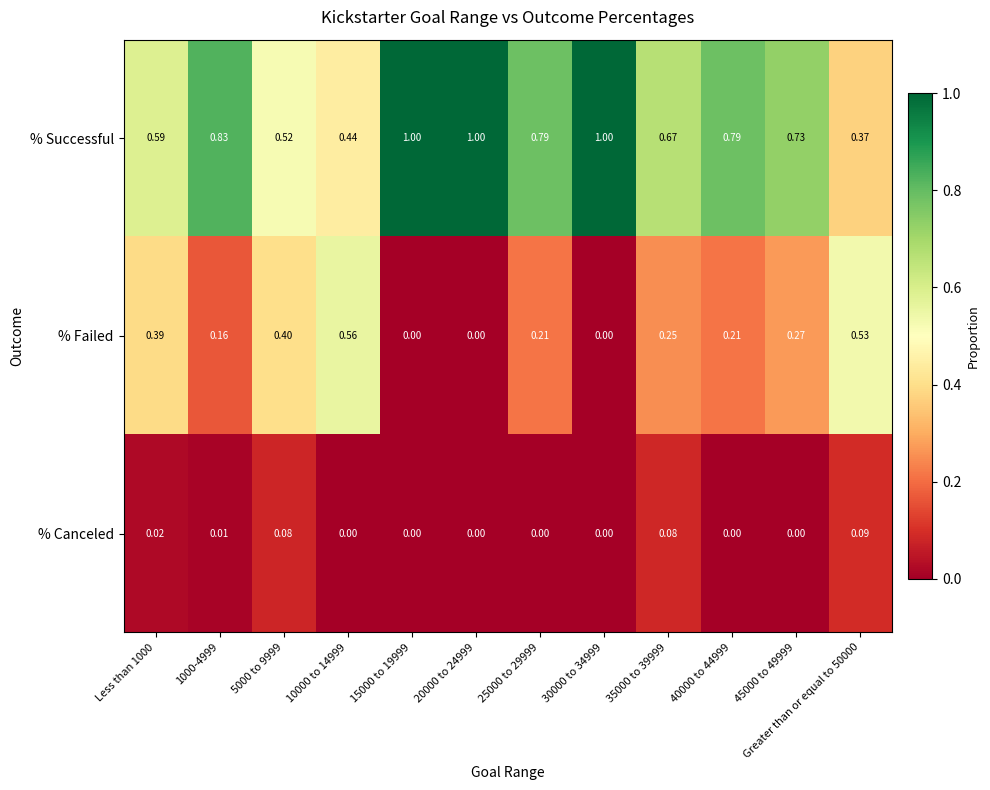

Which series has the largest range (max minus min)?

% Successful